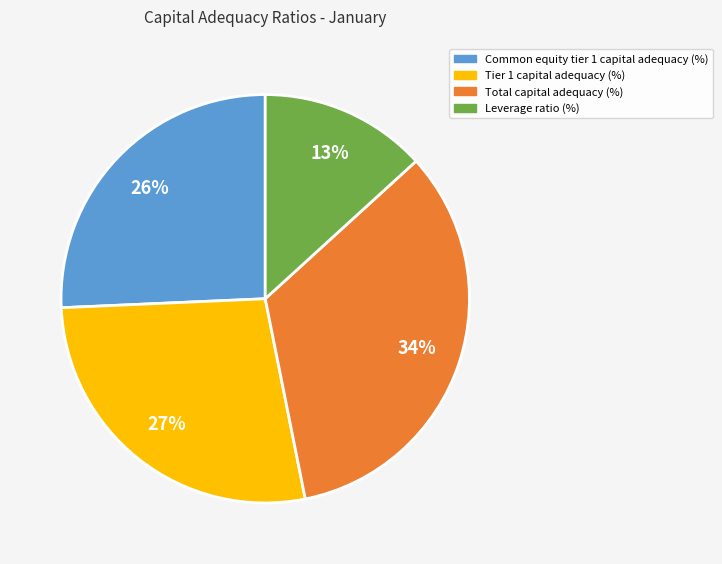

To the nearest percent, what percentage of the pie is Total capital adequacy (%)?

34%